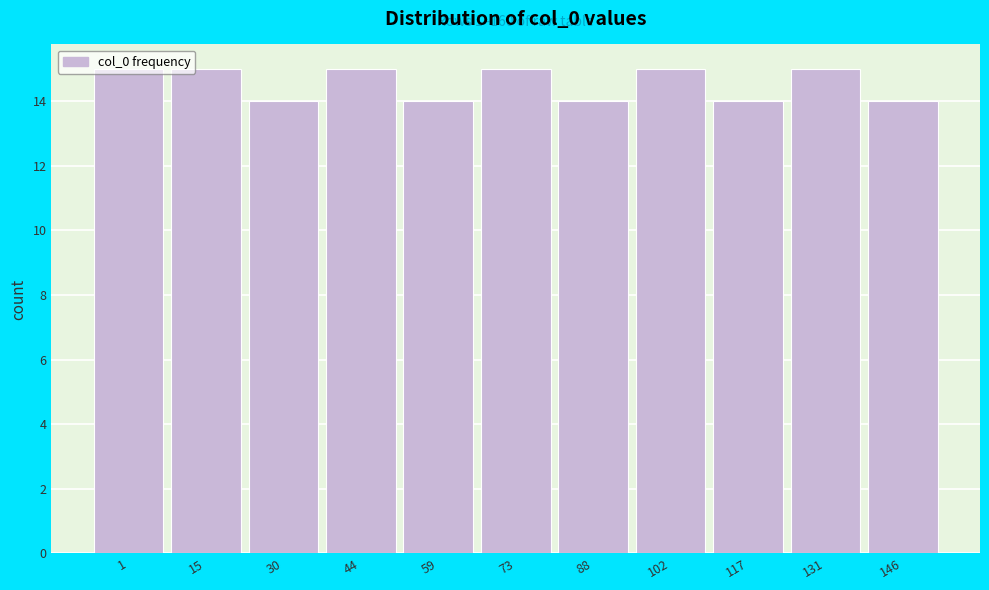

What is the sum of the values at 88 and 30?

28